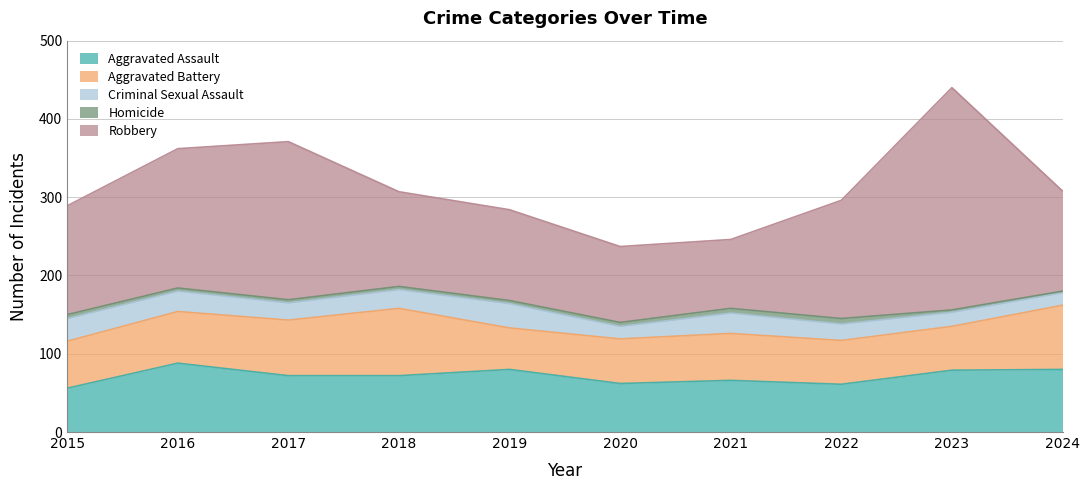

Reading right to left, list all the values displayed in this chart.

Aggravated Assault: 2024=80	2023=79	2022=61	2021=66	2020=62	2019=80	2018=72	2017=72	2016=88	2015=56
Aggravated Battery: 2024=82	2023=56	2022=56	2021=60	2020=57	2019=53	2018=86	2017=71	2016=66	2015=60
Criminal Sexual Assault: 2024=16	2023=18	2022=21	2021=26	2020=16	2019=31	2018=24	2017=22	2016=26	2015=29
Homicide: 2024=2	2023=3	2022=7	2021=6	2020=5	2019=4	2018=4	2017=4	2016=4	2015=5
Robbery: 2024=128	2023=284	2022=151	2021=88	2020=97	2019=116	2018=121	2017=202	2016=178	2015=139